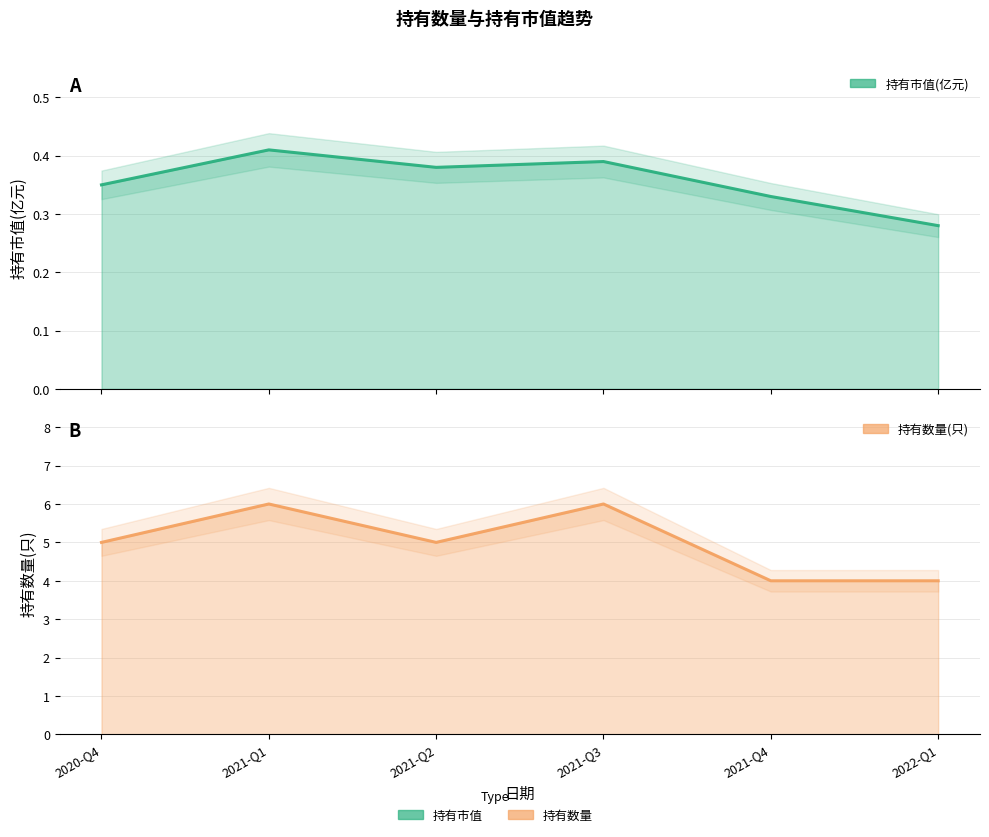

What is the difference between the highest and lowest values at 2021-Q3?

5.6